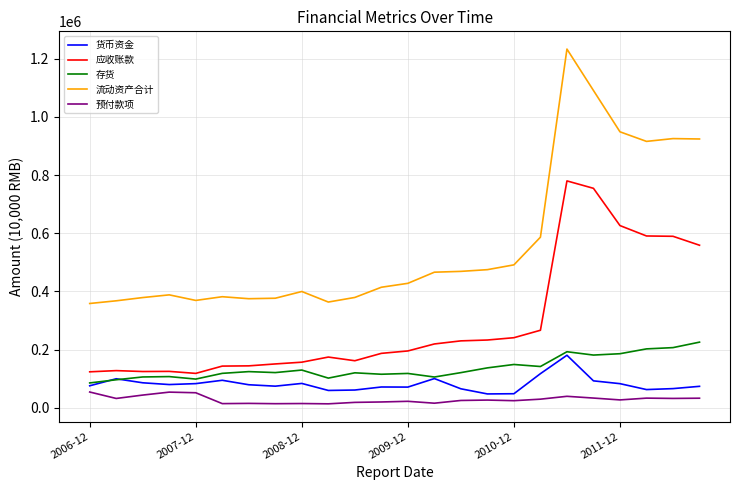

True or false: 存货 and 流动资产合计 intersect in this chart.

False